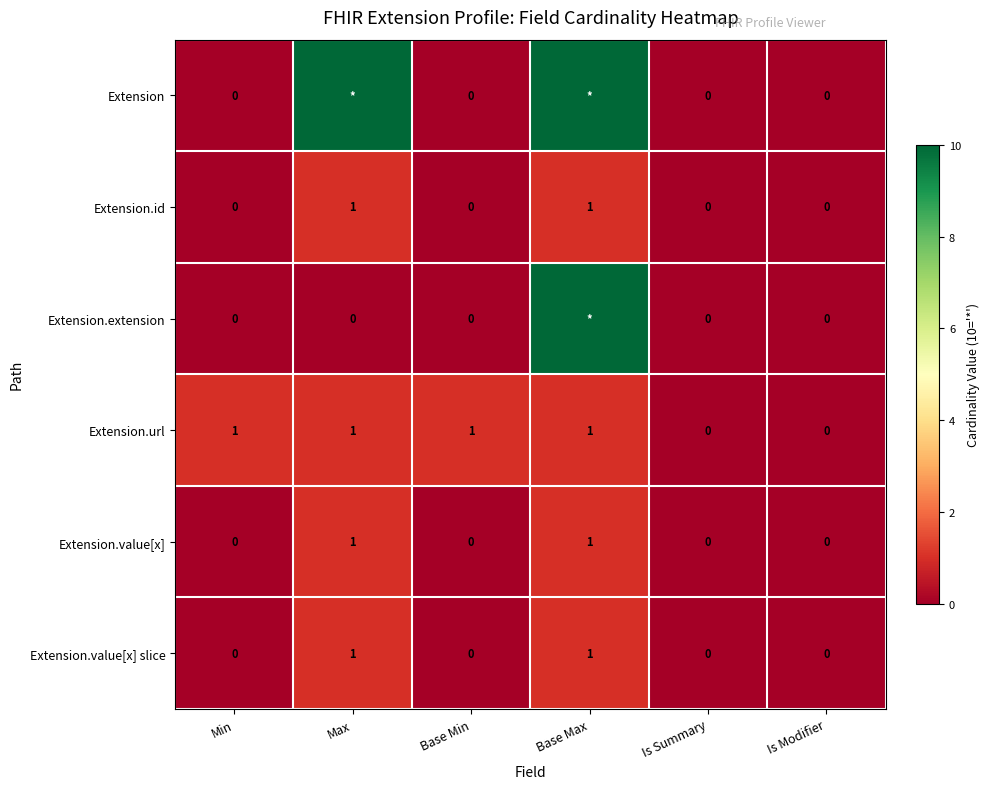

How many values in the Extension.url series are below 1?

2